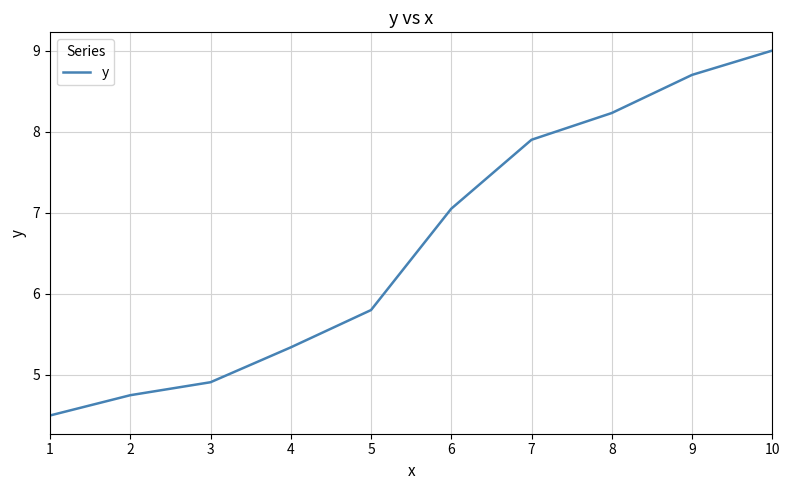

Rank the categories by value from highest to lowest.

10, 9, 8, 7, 6, 5, 4, 3, 2, 1